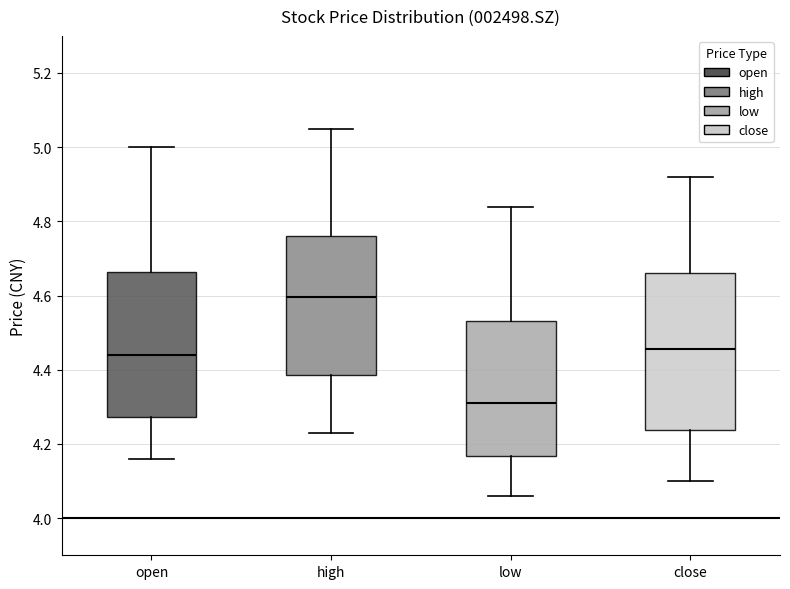

Reading left to right, transcribe this box plot: for each box, give where its median line is, the range the box spans, and where its two whiskers end, as read against the y-axis. The values are not printed on the chart, so give them approximately, as read against the axis.

open: median 4.44, box 4.28 to 4.66, whiskers 4.16 to 5.00
high: median 4.60, box 4.38 to 4.76, whiskers 4.24 to 5.06
low: median 4.32, box 4.16 to 4.54, whiskers 4.06 to 4.84
close: median 4.46, box 4.24 to 4.66, whiskers 4.10 to 4.92